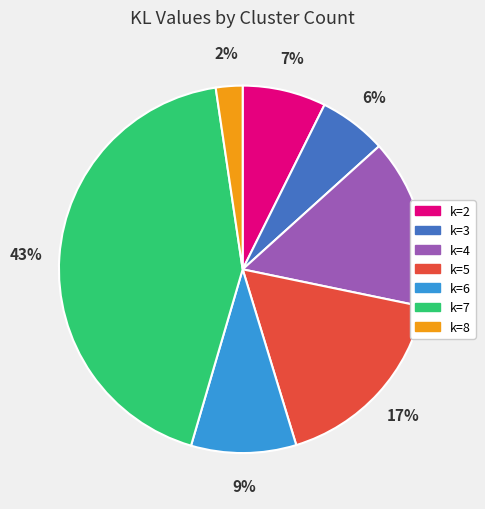

To the nearest percent, what is the difference between the largest and smallest slice percentages?

41%